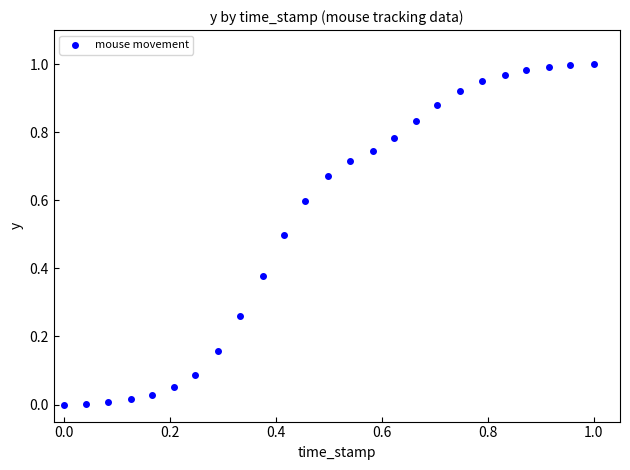

How many points are shown in the scatter plot?

25